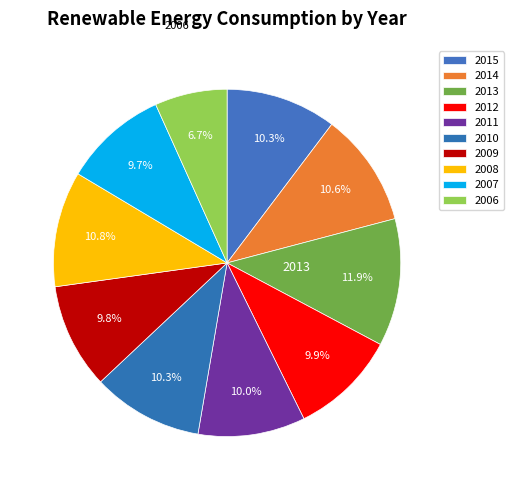

To the nearest percent, what is the difference between the largest and smallest slice percentages?

5%